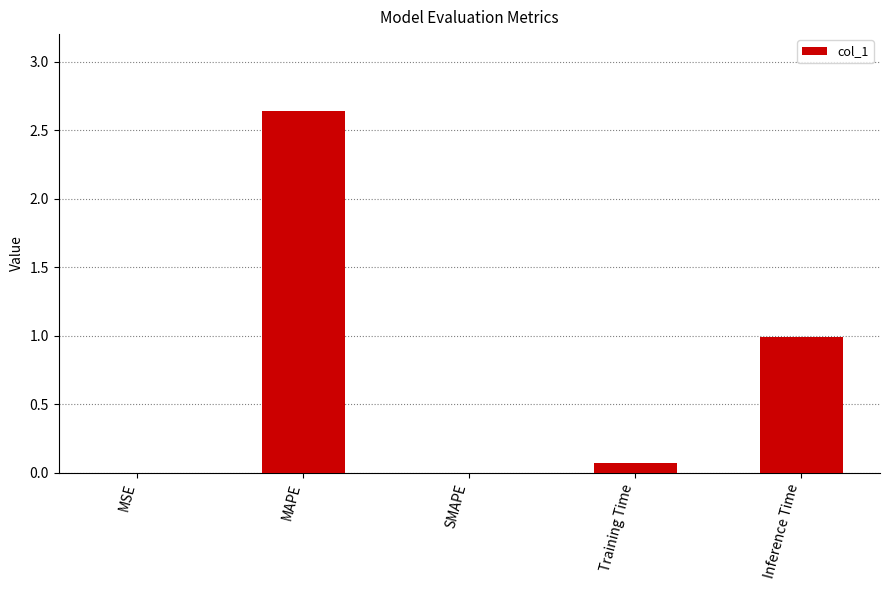

Which label corresponds to the largest value in the chart?

MAPE